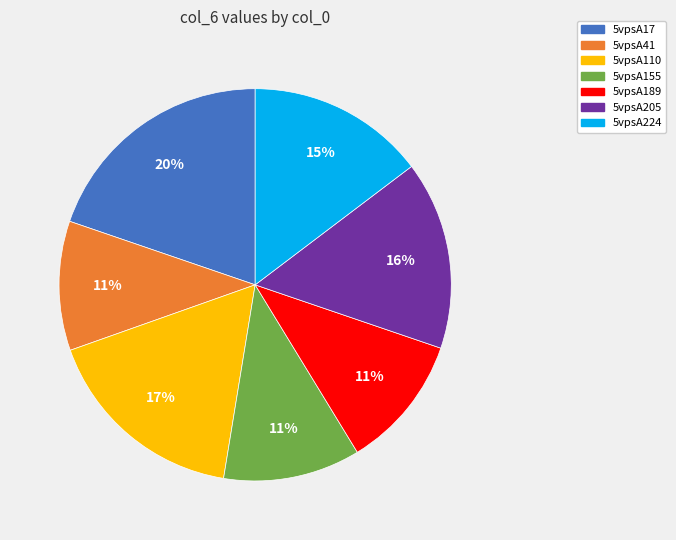

To the nearest percent, what percentage of the pie is 5vpsA41?

11%